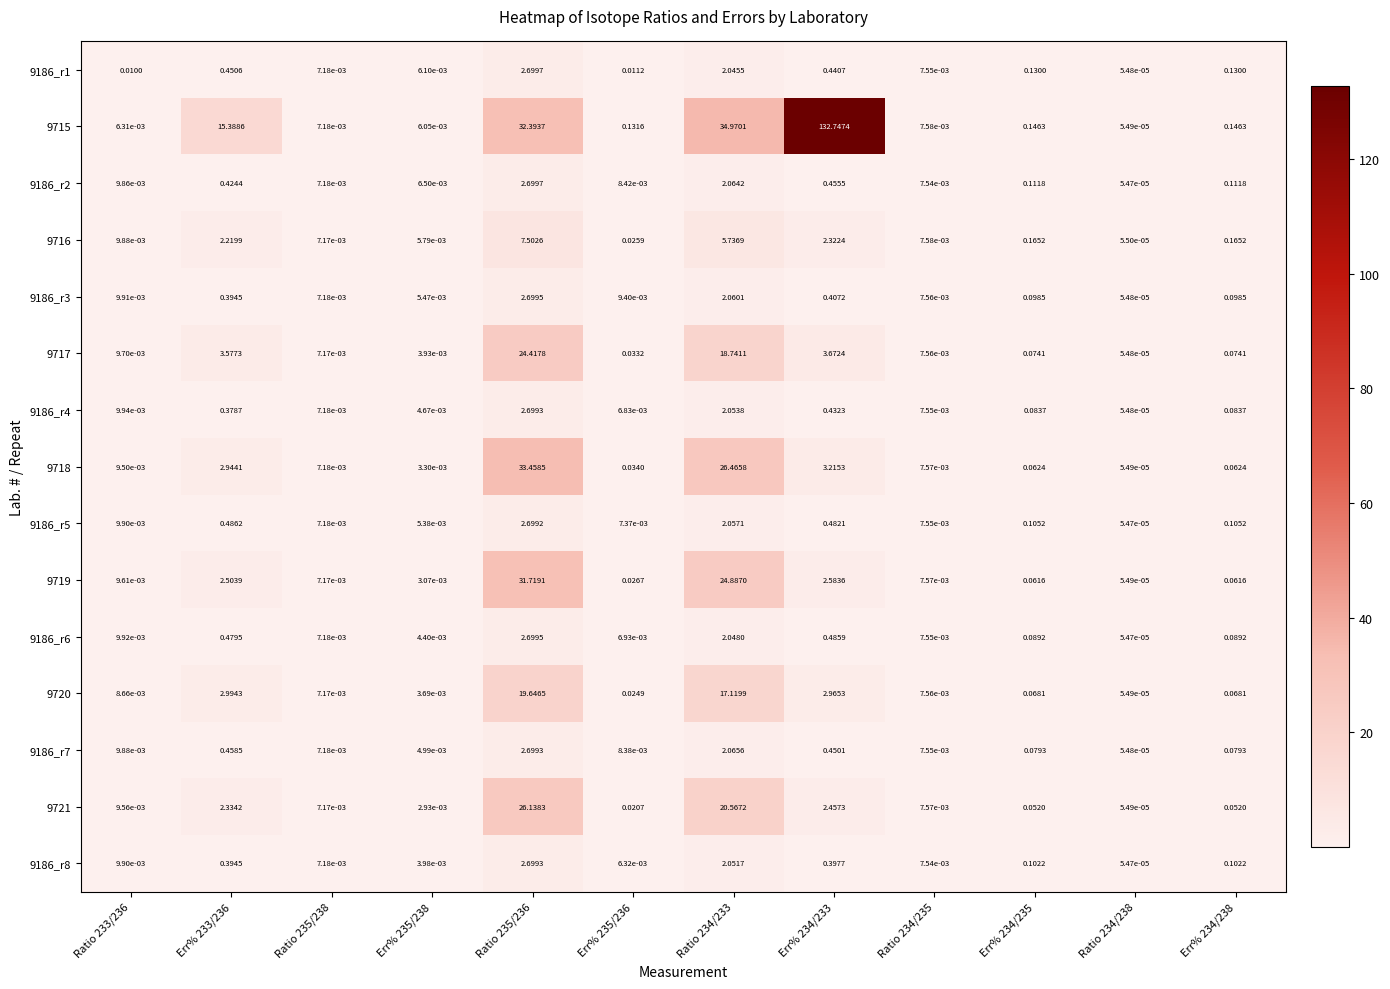

Is the value of 9186_r1 at Ratio 235/238 greater than the value of 9186_r6 at Ratio 235/236?

No